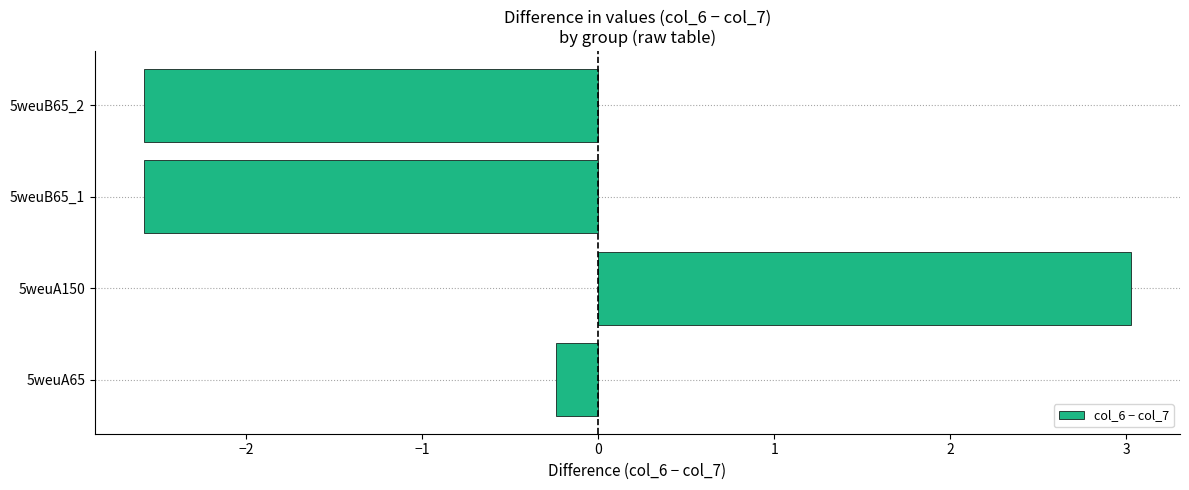

What is the change in value from 5weuA65 to 5weuB65_2?

-2.3